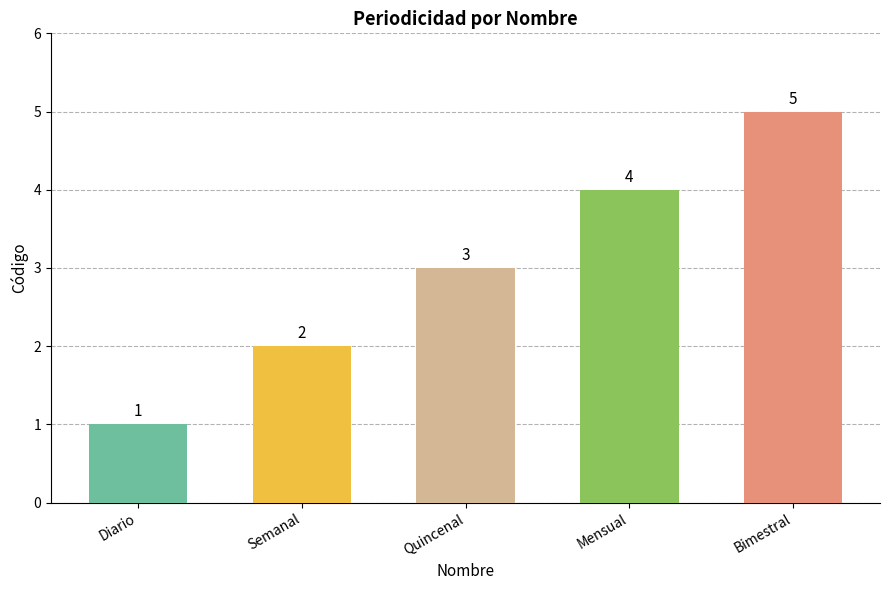

Which has a higher value, Quincenal or Bimestral?

Bimestral